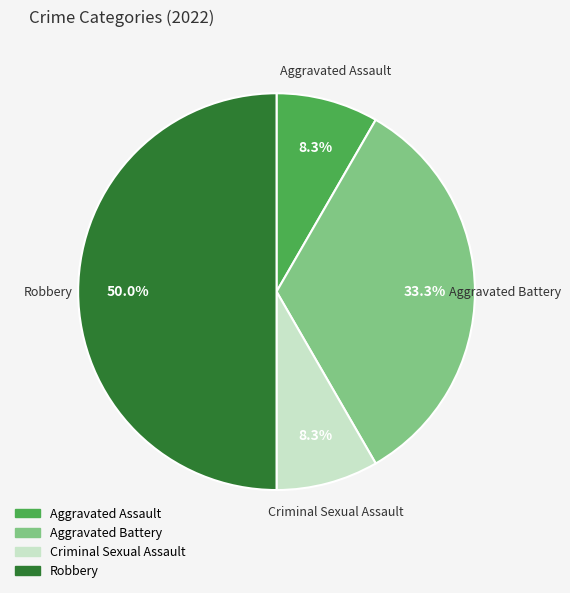

How many slices are in this pie chart?

4